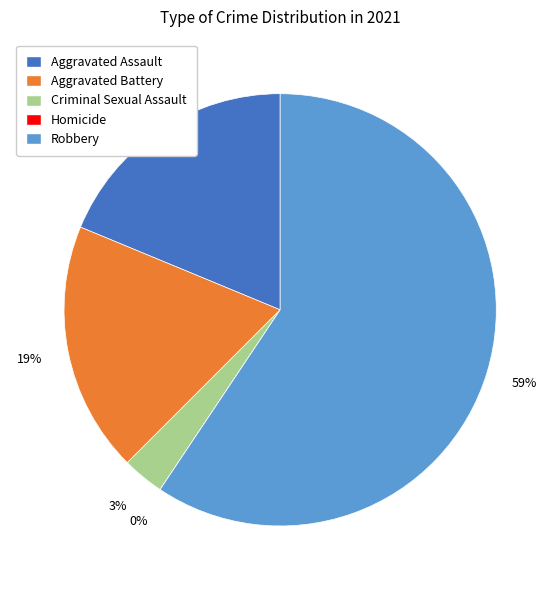

To the nearest percent, what percentage of the pie is Aggravated Assault?

19%